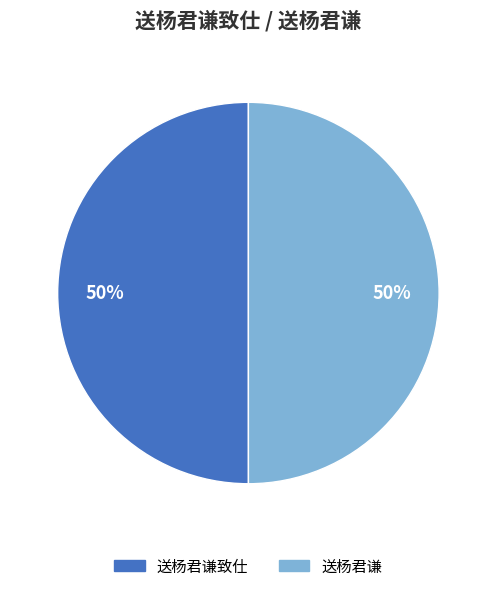

To the nearest percent, what is the average slice percentage?

50%